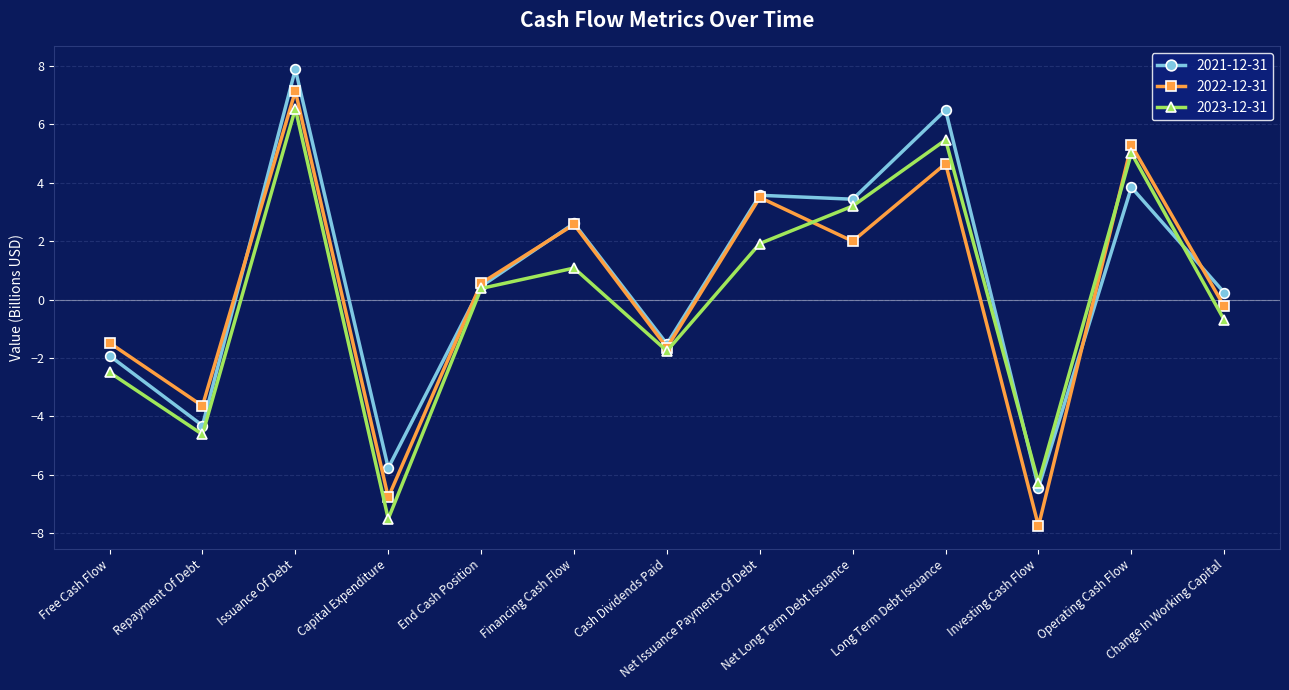

At which category is the sum across all series the highest?

Issuance Of Debt